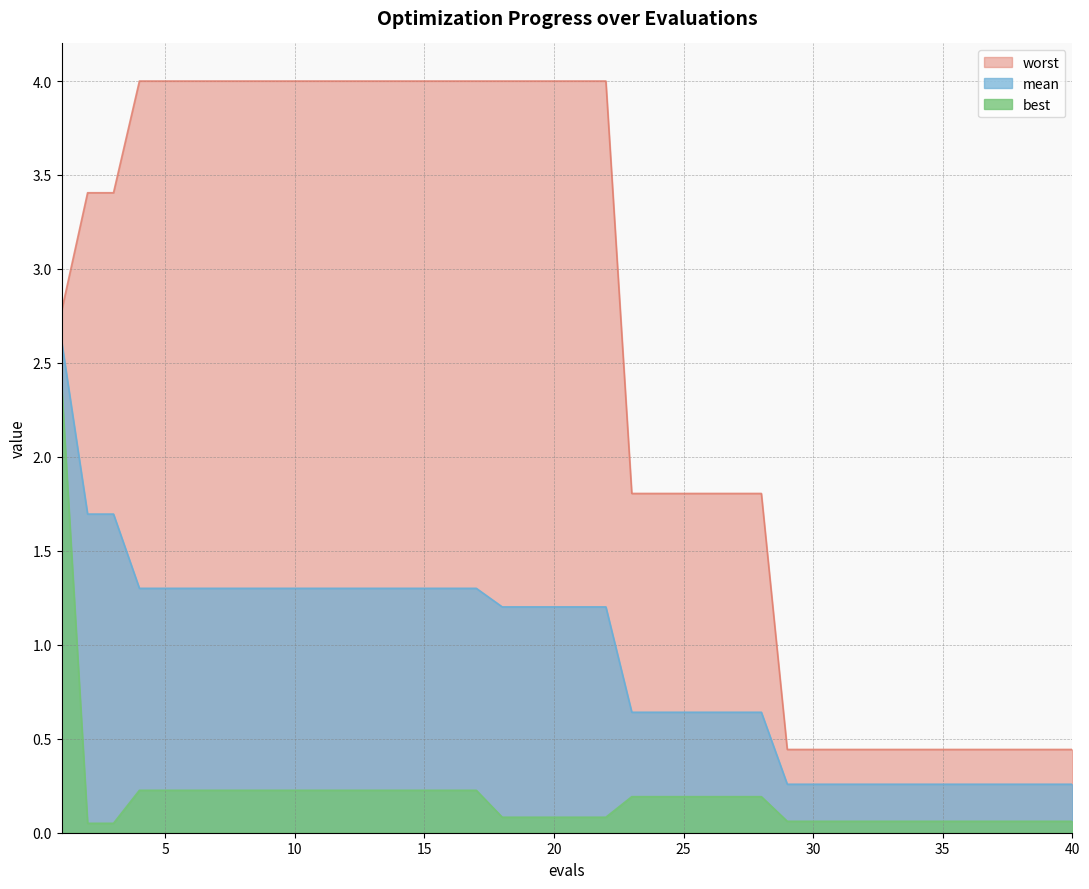

How many lines are shown in the chart?

3